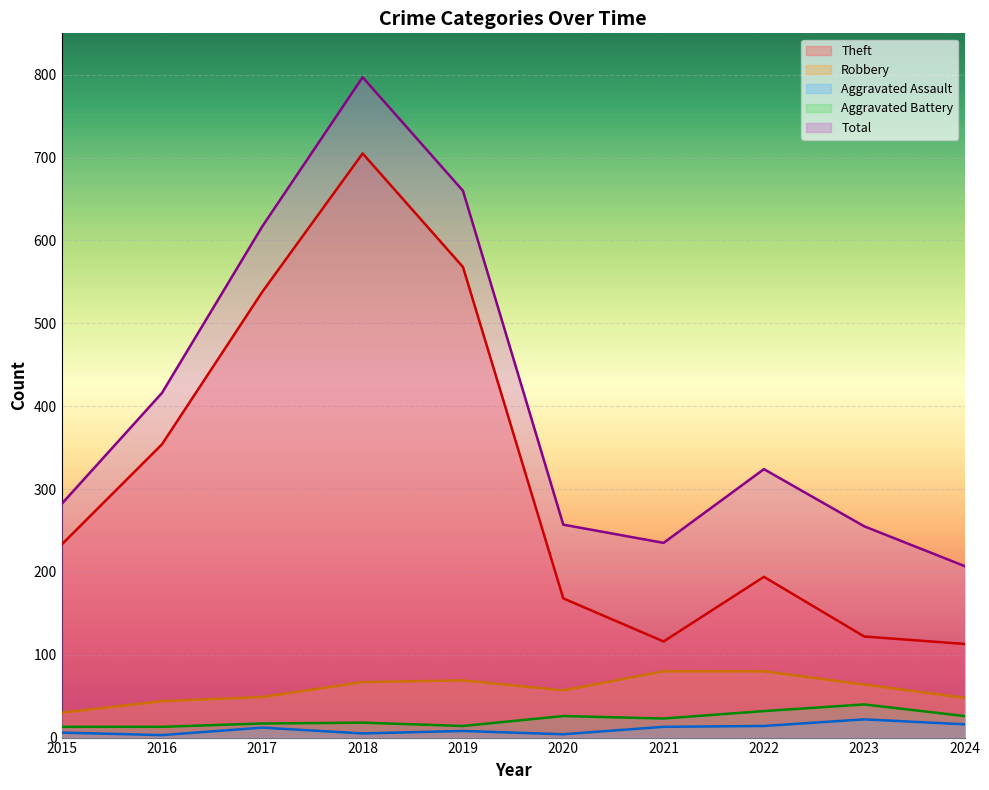

True or false: Aggravated Battery and Theft cross at least once.

False